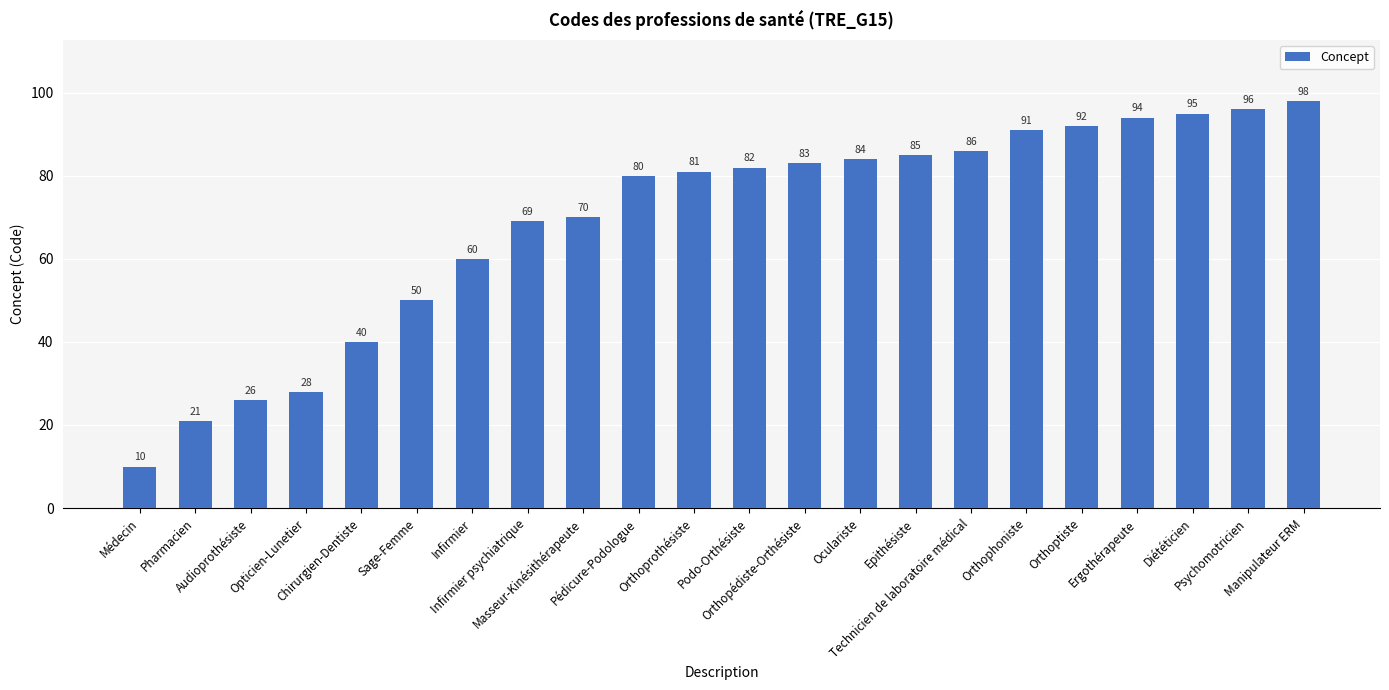

What position from the left is Médecin?

1